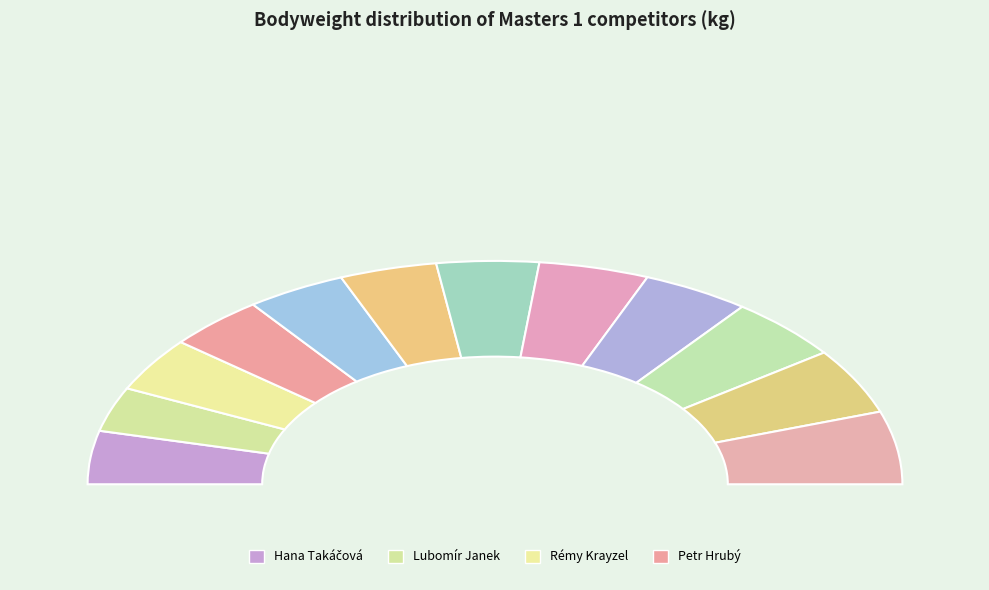

Approximately how many times larger is the value at Frant. Michalczyk compared to Rémy Krayzel?

1.0